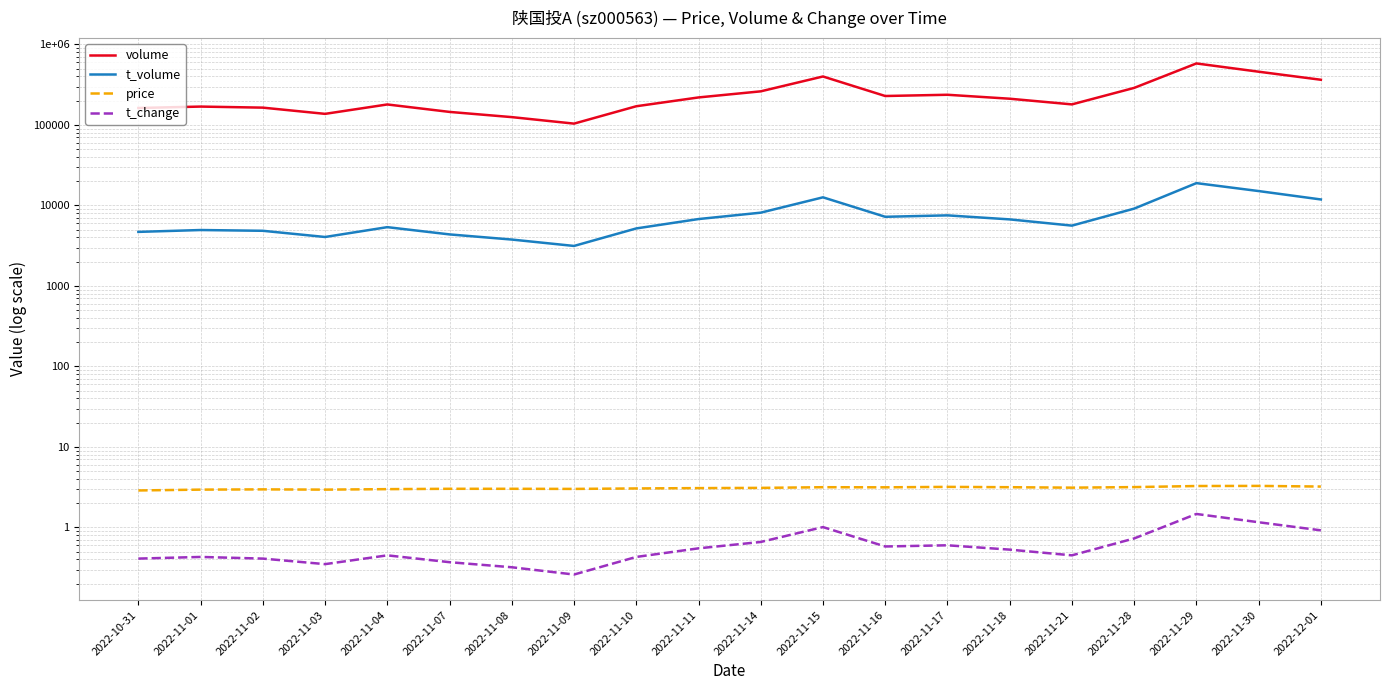

Where is t_change nearest to the value 0?

2022-11-09